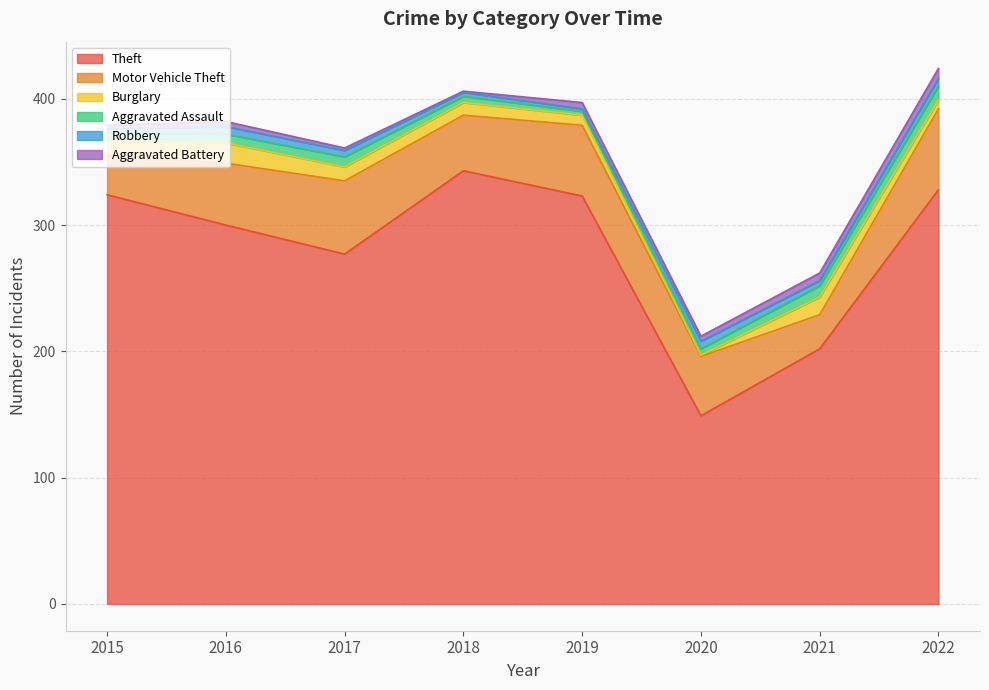

Where is the first local minimum for Aggravated Battery?

2018